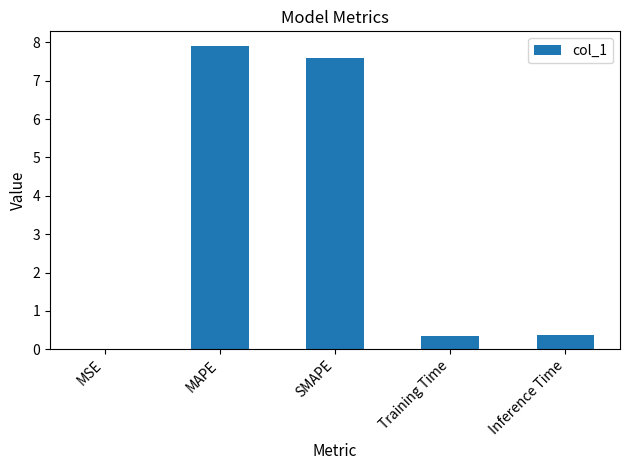

At which category does the chart reach its peak across all series?

MAPE